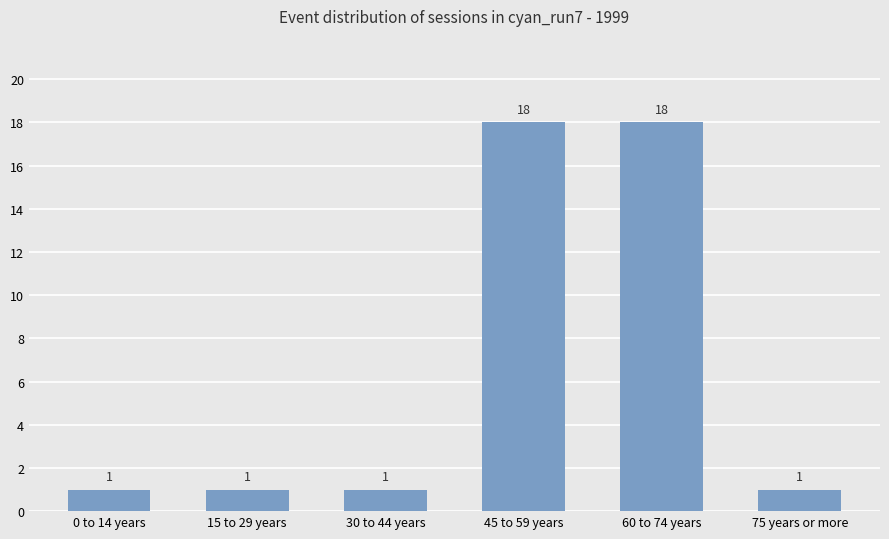

What is the greatest value displayed?

18